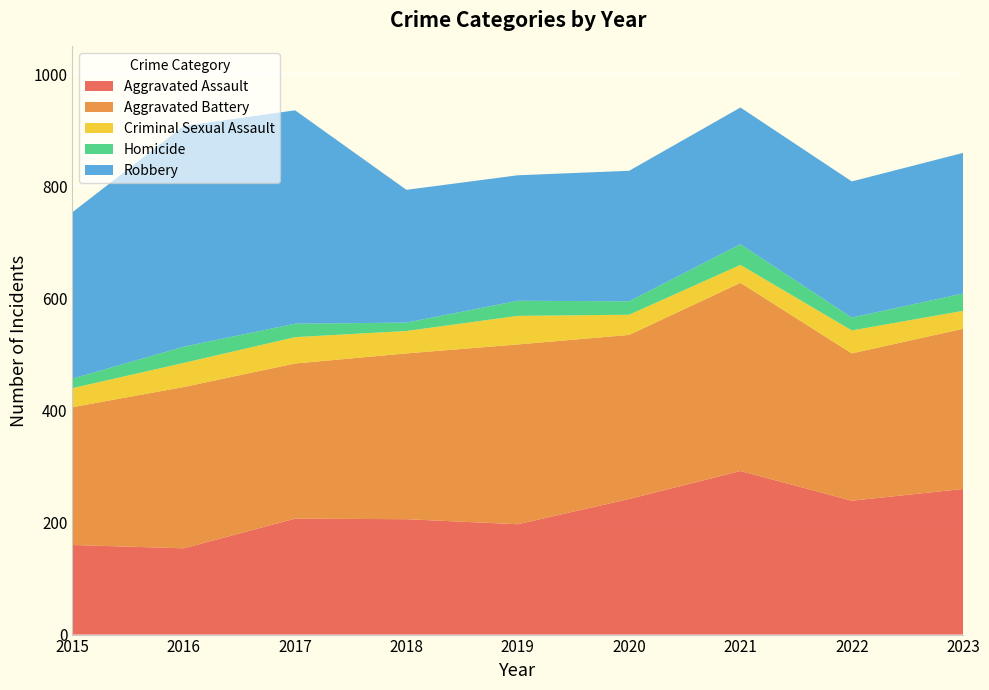

Reading right to left, list all the values displayed in this chart.

Aggravated Assault: 2023=260	2022=239	2021=292	2020=242	2019=197	2018=206	2017=207	2016=154	2015=160
Aggravated Battery: 2023=286	2022=263	2021=336	2020=293	2019=321	2018=296	2017=277	2016=288	2015=246
Criminal Sexual Assault: 2023=32	2022=41	2021=32	2020=36	2019=51	2018=40	2017=47	2016=43	2015=34
Homicide: 2023=31	2022=23	2021=37	2020=24	2019=27	2018=15	2017=24	2016=29	2015=17
Robbery: 2023=251	2022=243	2021=244	2020=233	2019=224	2018=237	2017=381	2016=394	2015=297